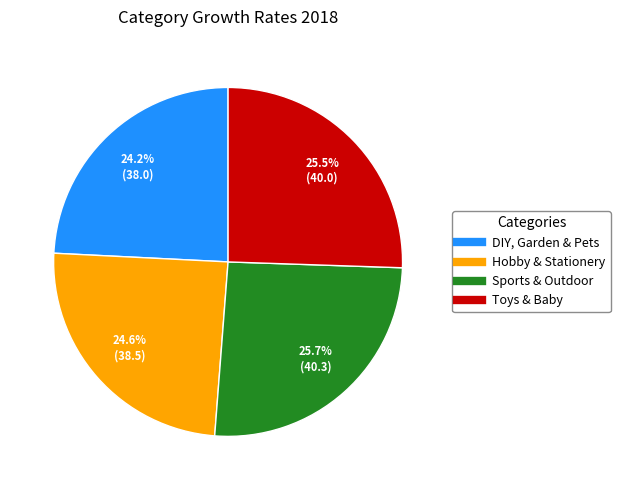

Is there a majority slice in this chart?

No